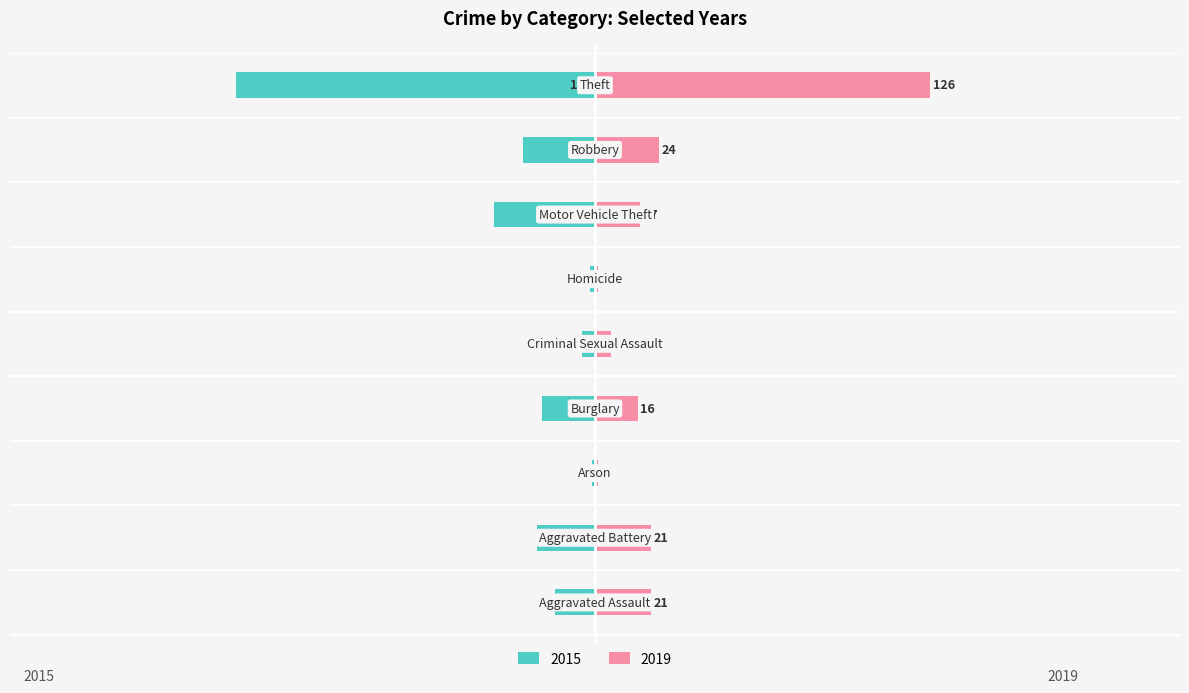

What is the minimum value for 2019?

1